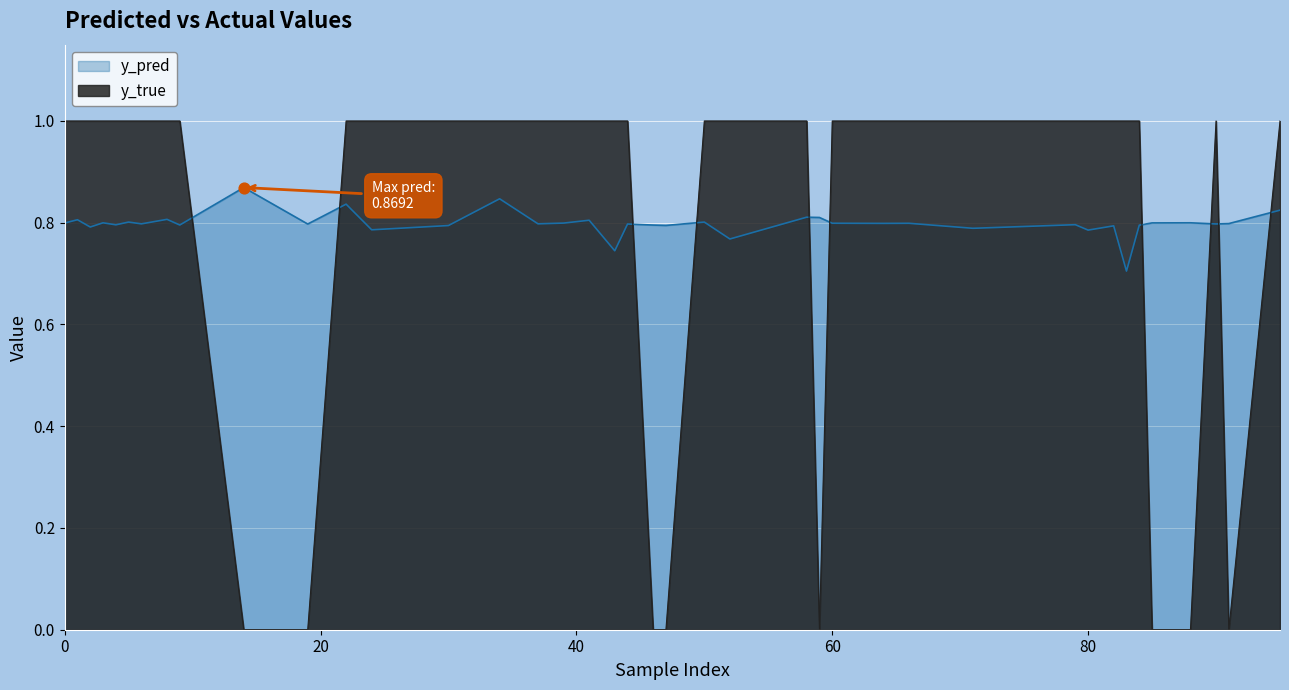

At which category is the sum across all series the highest?

34